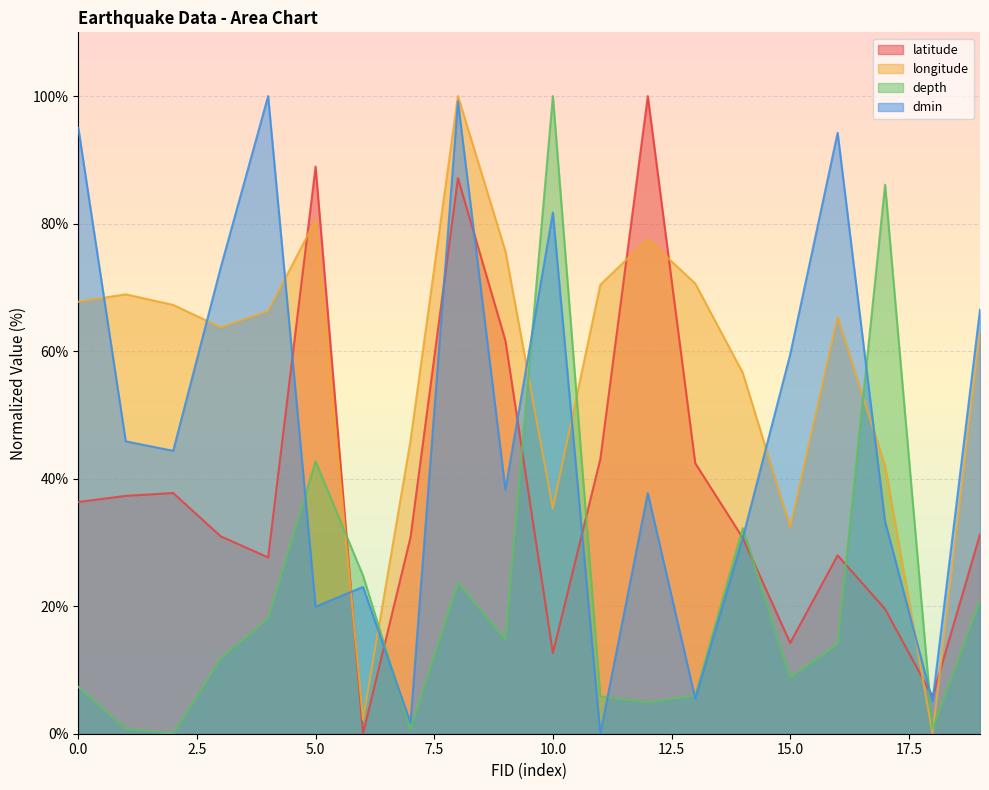

Is the value of longitude at 9 greater than the value of dmin at 17?

Yes